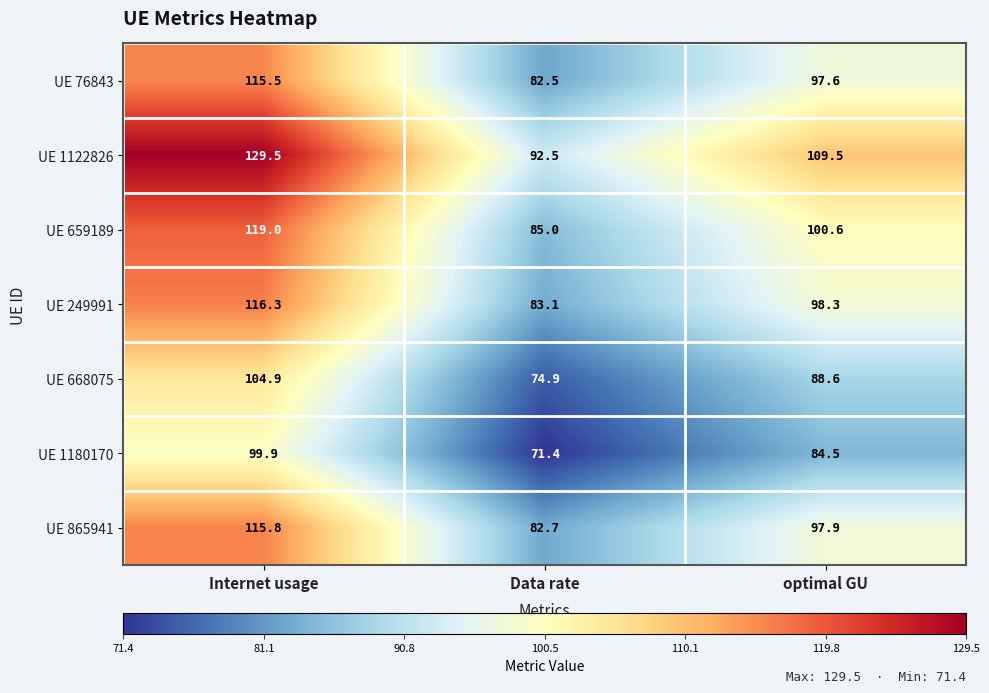

What is the approximate value of UE 668075 at Internet usage?

104.9